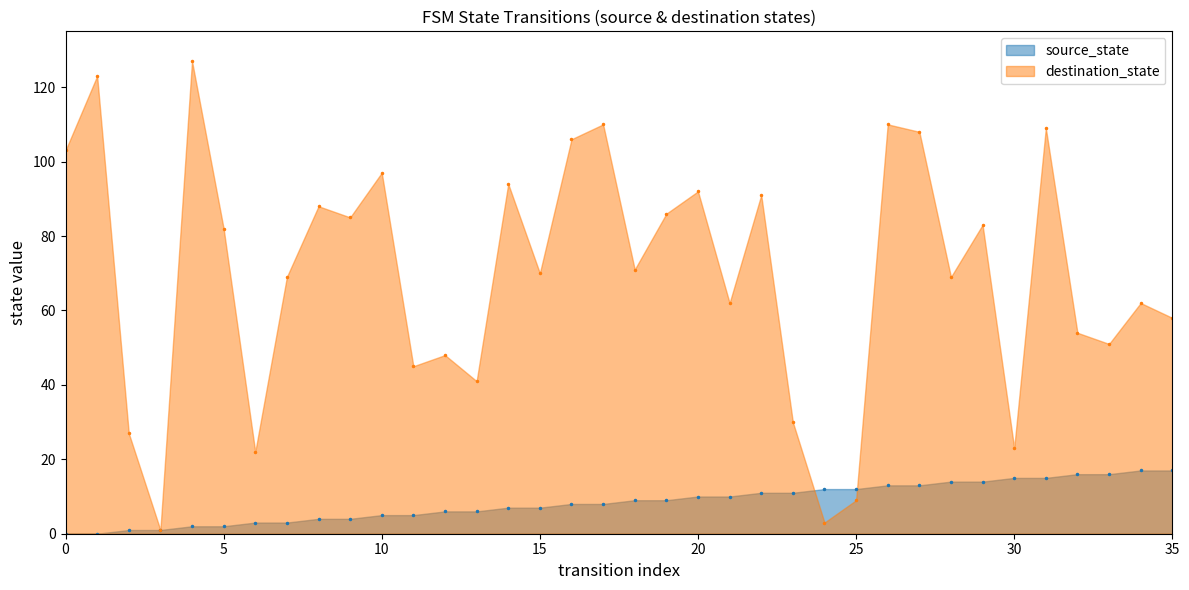

At how many categories does at least one series exceed 90?

12